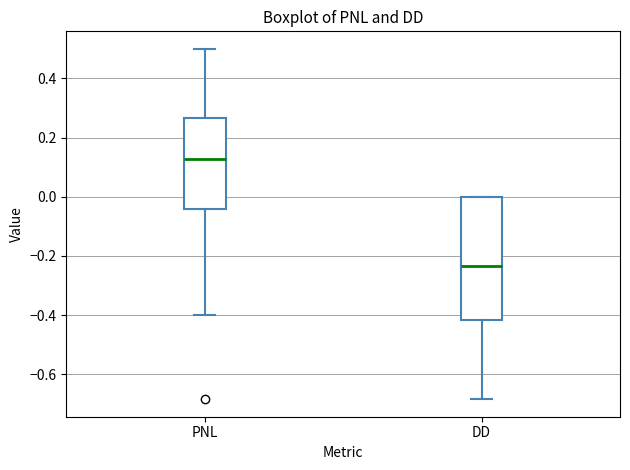

Reading left to right, read every box against the y-axis: the position of its median line, the range the box covers, and the ends of its whiskers. The values are not printed on the chart, so give them approximately, as read against the axis.

PNL: median 0.12, box -0.04 to 0.26, whiskers -0.40 to 0.50
DD: median -0.24, box -0.42 to 0.00, whiskers -0.68 to 0.00